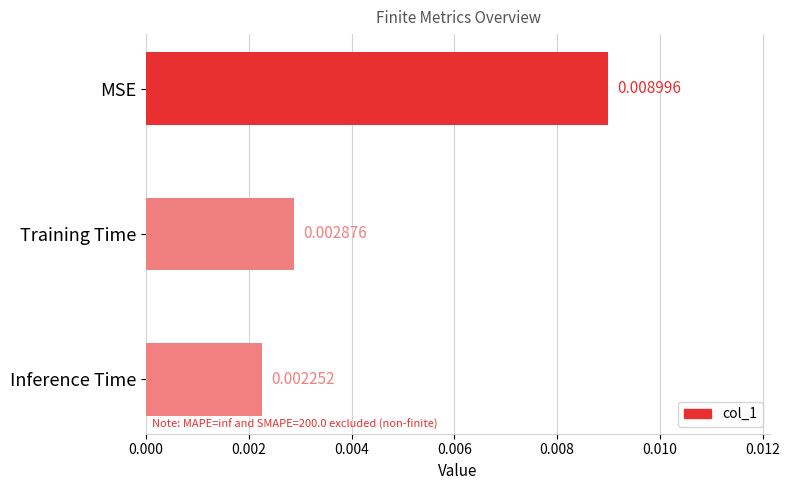

At which label is the value closest to 0?

Inference Time